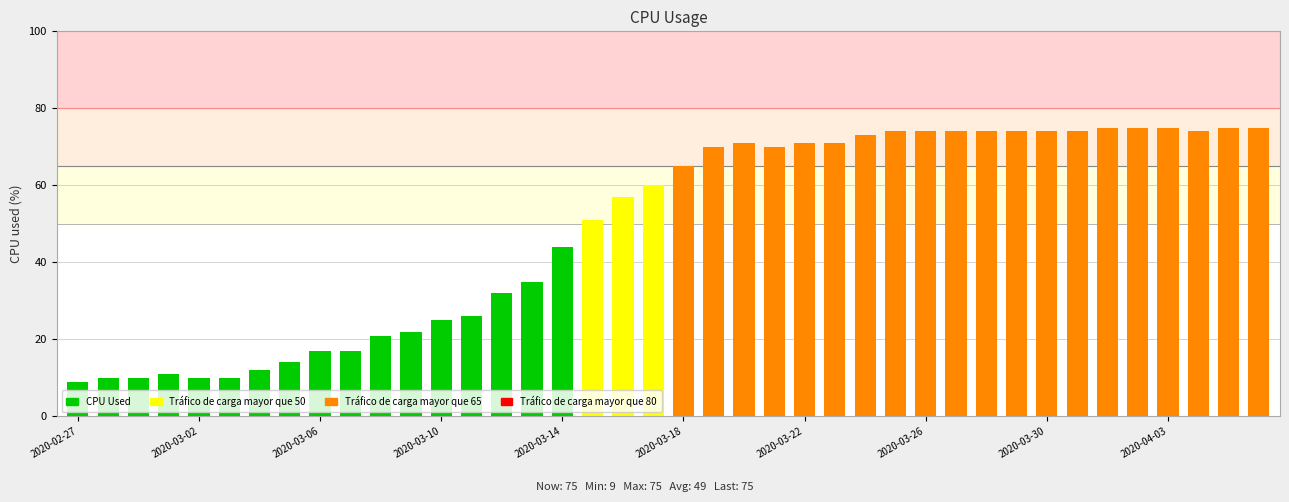

How many values are below 65?

20